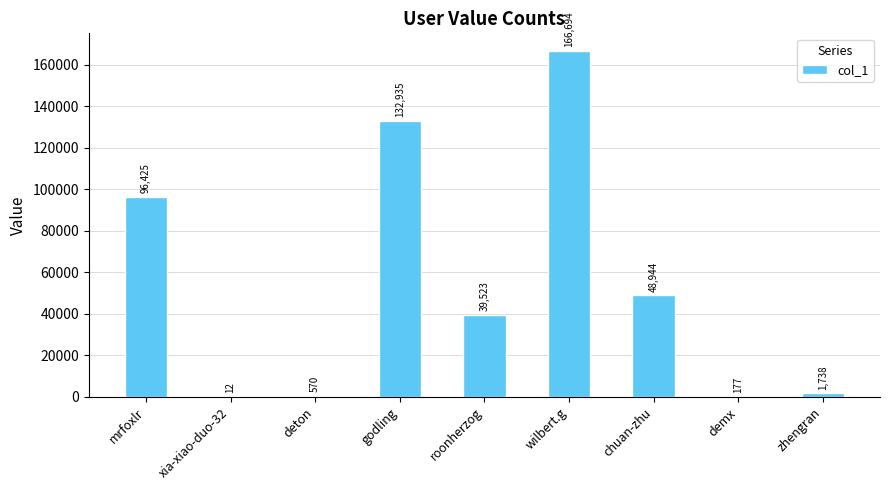

What is the sum of all values?

487018